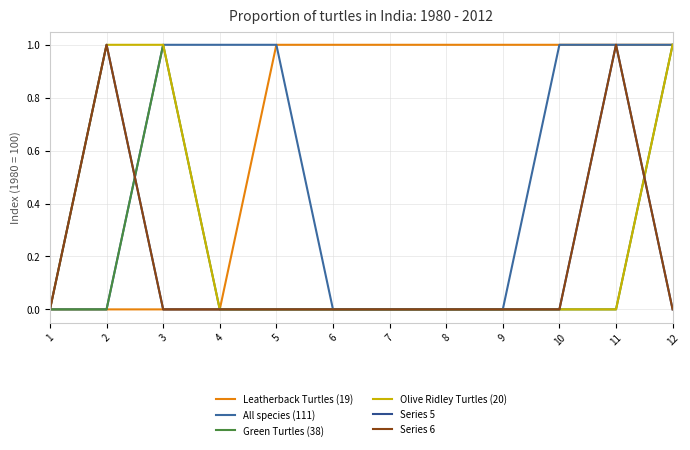

Where is Series 6 nearest to the value 0?

1